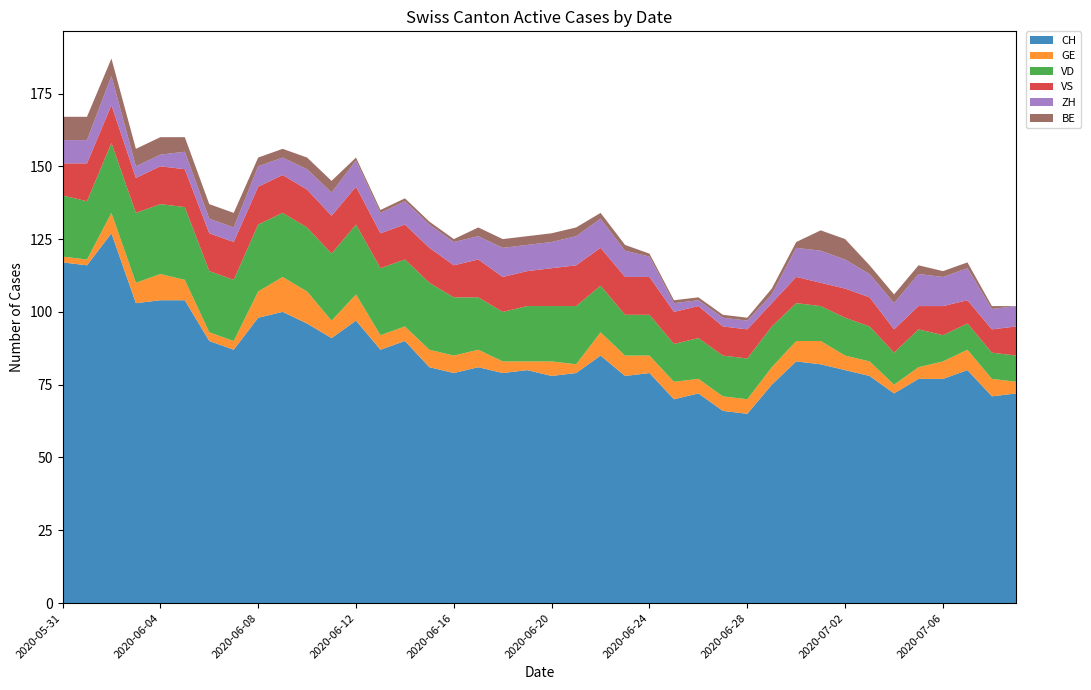

Reading left to right, list all the values displayed in this chart.

CH: 0=117	1=116	2=127	3=103	4=104	5=104	6=90	7=87	8=98	9=100	10=96	11=91	12=97	13=87	14=90	15=81	16=79	17=81	18=79	19=80	20=78	21=79	22=85	23=78	24=79	25=70	26=72	27=66	28=65	29=75	30=83	31=82	32=80	33=78	34=72	35=77	36=77	37=80	38=71	39=72
GE: 0=2	1=2	2=7	3=7	4=9	5=7	6=3	7=3	8=9	9=12	10=11	11=6	12=9	13=5	14=5	15=6	16=6	17=6	18=4	19=3	20=5	21=3	22=8	23=7	24=6	25=6	26=5	27=5	28=5	29=6	30=7	31=8	32=5	33=5	34=3	35=4	36=6	37=7	38=6	39=4
VD: 0=21	1=20	2=24	3=24	4=24	5=25	6=21	7=21	8=23	9=22	10=22	11=23	12=24	13=23	14=23	15=23	16=20	17=18	18=17	19=19	20=19	21=20	22=16	23=14	24=14	25=13	26=14	27=14	28=14	29=14	30=13	31=12	32=13	33=12	34=11	35=13	36=9	37=9	38=9	39=9
VS: 0=11	1=13	2=13	3=12	4=13	5=13	6=13	7=13	8=13	9=13	10=13	11=13	12=13	13=12	14=12	15=12	16=11	17=13	18=12	19=12	20=13	21=14	22=13	23=13	24=13	25=11	26=11	27=10	28=10	29=8	30=9	31=8	32=10	33=10	34=8	35=8	36=10	37=8	38=8	39=10
ZH: 0=8	1=8	2=10	3=4	4=4	5=6	6=5	7=5	8=7	9=6	10=7	11=8	12=9	13=7	14=8	15=8	16=8	17=8	18=10	19=9	20=9	21=10	22=10	23=9	24=7	25=3	26=2	27=3	28=3	29=3	30=10	31=11	32=10	33=8	34=9	35=11	36=10	37=11	38=7	39=7
BE: 0=8	1=8	2=6	3=6	4=6	5=5	6=5	7=5	8=3	9=3	10=4	11=4	12=1	13=1	14=1	15=1	16=1	17=3	18=3	19=3	20=3	21=3	22=2	23=2	24=1	25=1	26=1	27=1	28=1	29=2	30=2	31=7	32=7	33=3	34=3	35=3	36=2	37=2	38=1	39=0